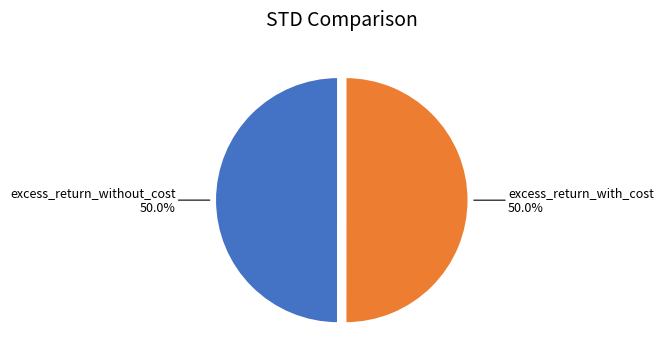

What portion of the pie excludes excess_return_with_cost?

50.0%